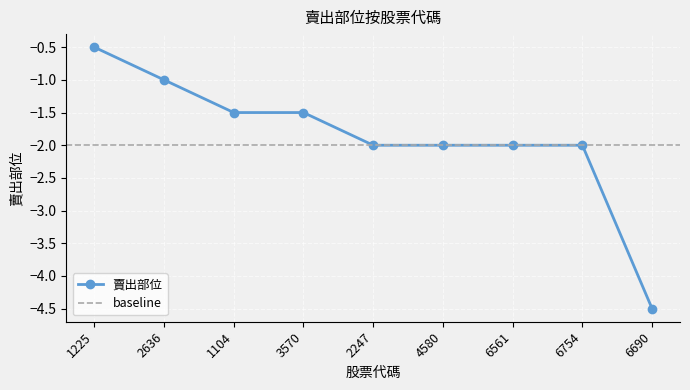

Rank the categories by value from lowest to highest.

6690, 2247, 4580, 6561, 6754, 1104, 3570, 2636, 1225